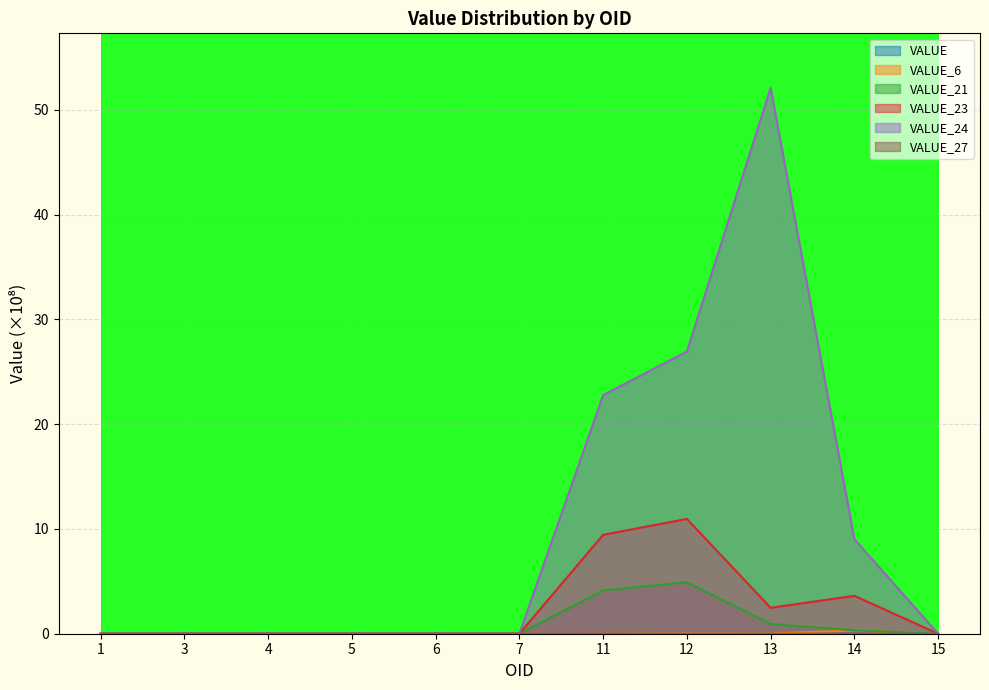

Count the VALUE_27 values in the range 0 to 1.

11